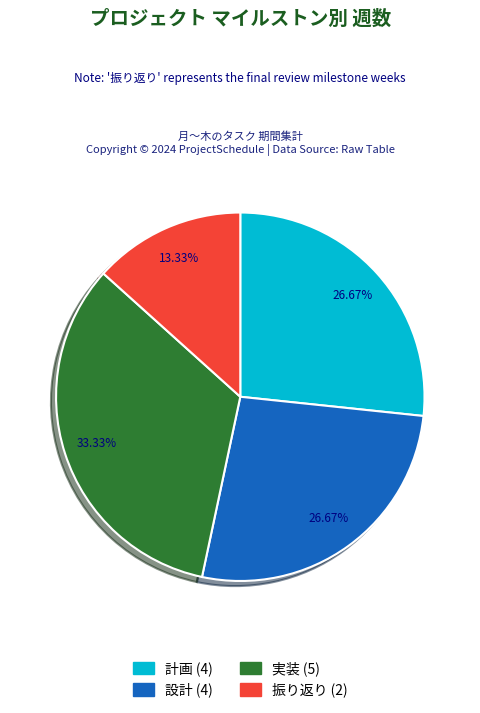

Does 実装 account for over 50% of the chart?

No